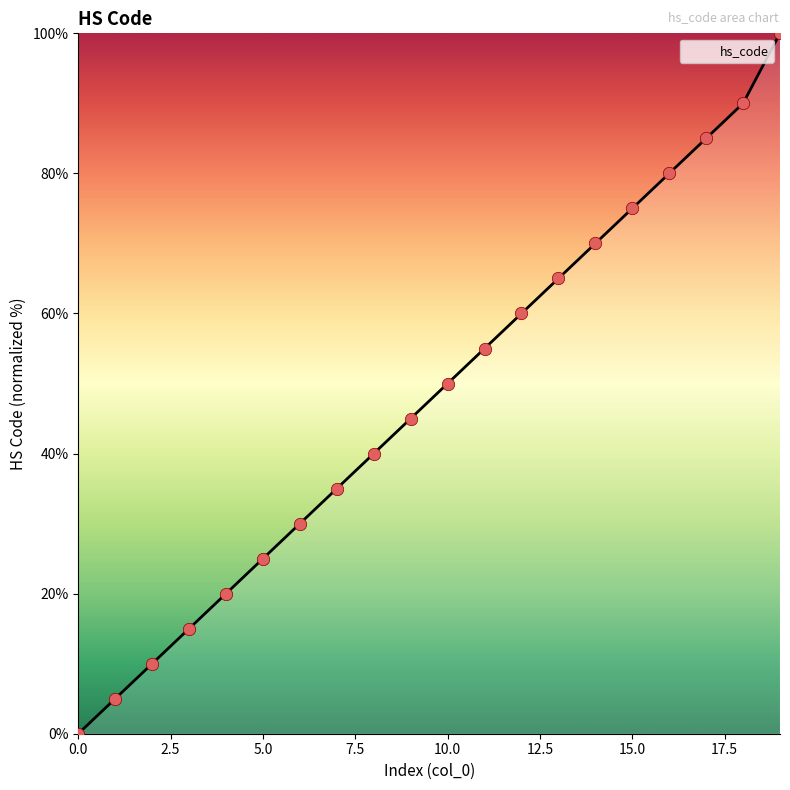

What is the difference between the maximum and minimum values?

100.0